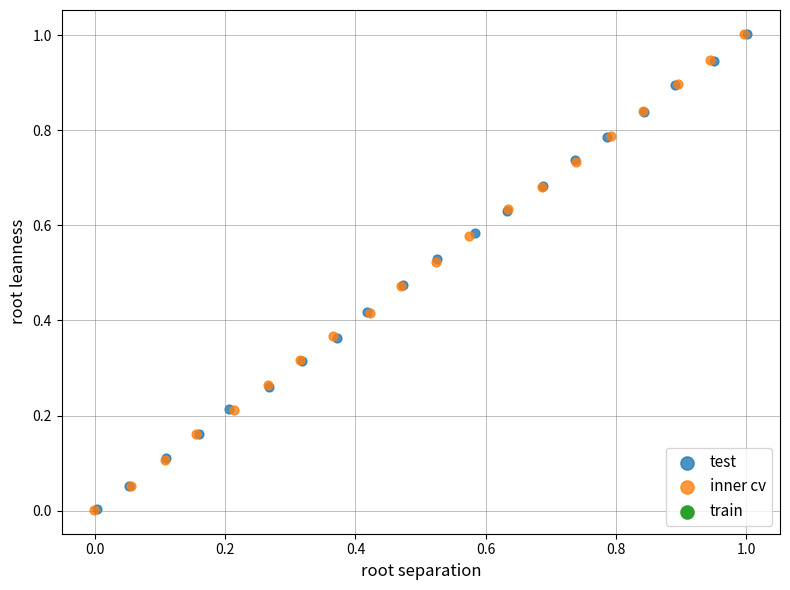

Which series has the widest spread of Y values?

inner cv